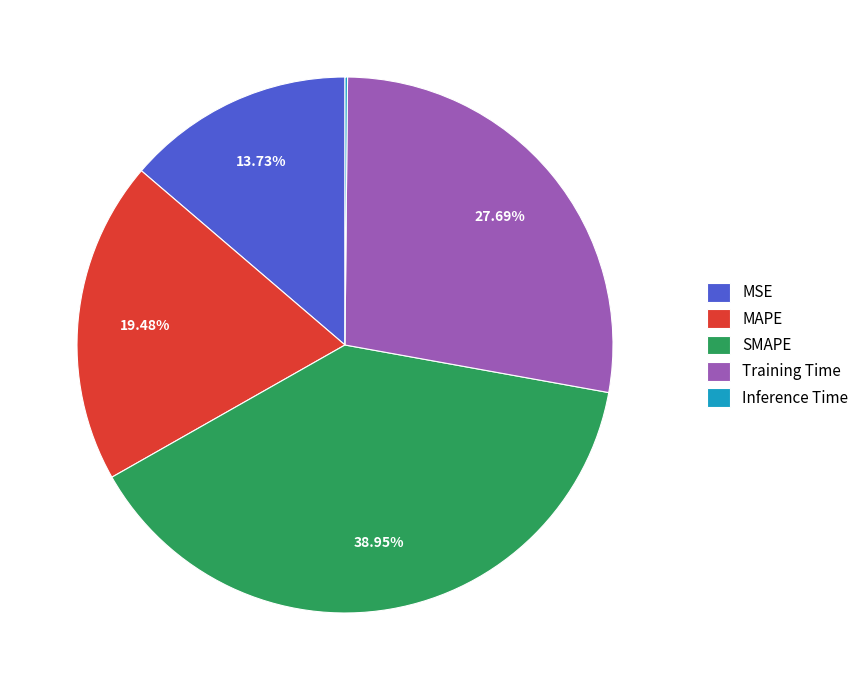

Which slice is the largest?

SMAPE